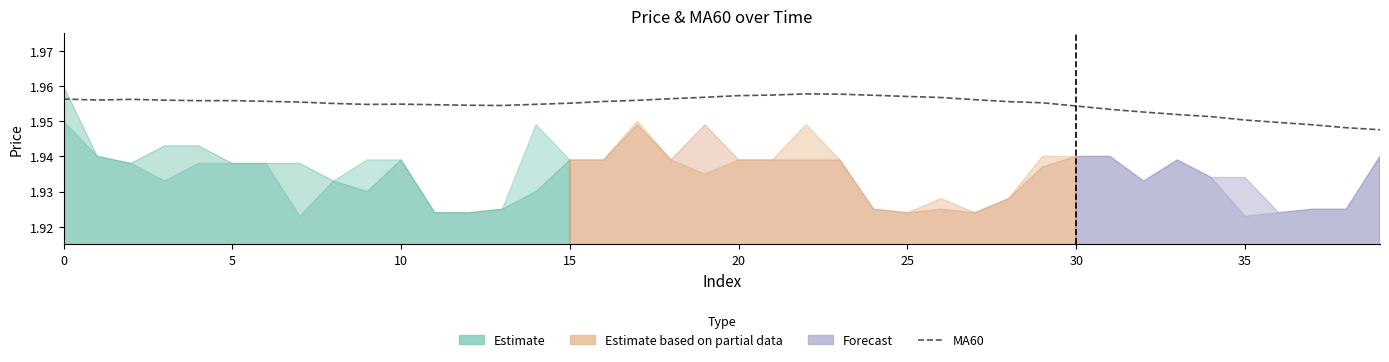

What is the label of the 12th point from the left?

11